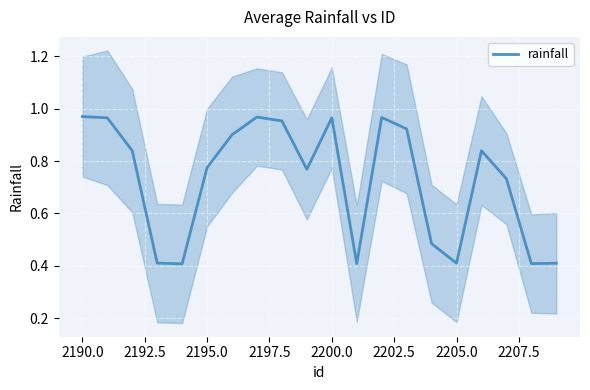

True or false: the data shows 1.3 at 2210.0.

False